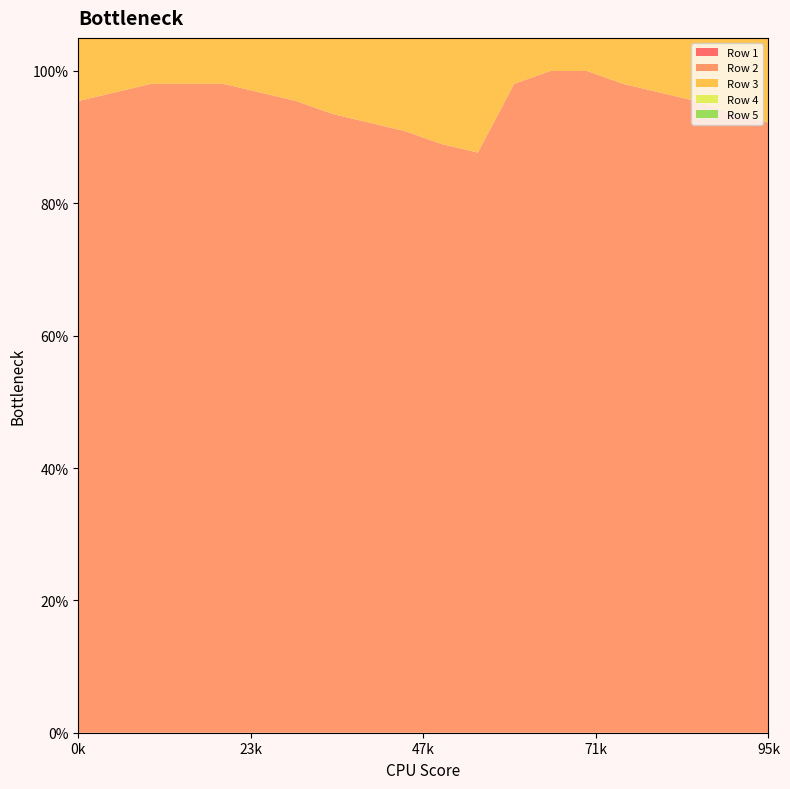

Reading right to left, transcribe all the data shown in this chart.

Row 1: 19=0.0	18=0.0	17=0.0	16=0.0	15=0.0	14=0.0	13=0.0	12=0.0	11=0.0	10=0.0	9=0.0	8=0.0	7=0.0	6=0.0	5=0.0	4=0.0	3=0.0	2=0.0	1=0.0	0=0.0
Row 2: 19=0.9	18=0.9	17=1.0	16=1.0	15=1.0	14=1.0	13=1.0	12=1.0	11=0.9	10=0.9	9=0.9	8=0.9	7=0.9	6=1.0	5=1.0	4=1.0	3=1.0	2=1.0	1=1.0	0=1.0
Row 3: 19=0.2	18=0.2	17=0.5	16=0.5	15=0.5	14=0.8	13=0.5	12=0.5	11=0.2	10=0.2	9=0.2	8=0.5	7=0.5	6=0.5	5=0.2	4=0.2	3=0.2	2=0.2	1=0.2	0=0.2
Row 4: 19=0.3	18=0.5	17=0.7	16=0.8	15=0.8	14=0.8	13=0.4	12=0.4	11=0.2	10=0.2	9=0.1	8=0.3	7=0.4	6=0.5	5=0.6	4=0.5	3=0.4	2=0.3	1=0.2	0=0.1
Row 5: 19=1.0	18=1.0	17=0.4	16=0.4	15=0.5	14=0.4	13=0.7	12=0.7	11=1.0	10=1.0	9=1.0	8=0.7	7=0.7	6=0.9	5=1.0	4=1.0	3=1.0	2=1.0	1=1.0	0=1.0